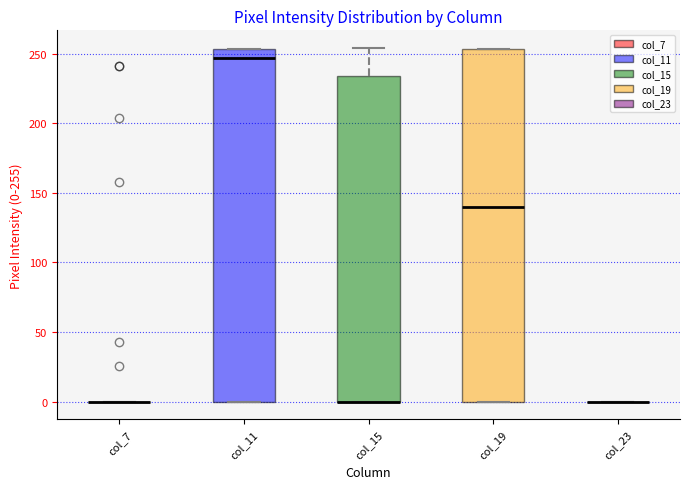

Reading left to right, read every box against the y-axis: the position of its median line, the range the box covers, and the ends of its whiskers. The values are not printed on the chart, so give them approximately, as read against the axis.

col_7: box collapsed to a line at 0, whiskers 0 to 0
col_11: median 245, box 0 to 255, whiskers 0 to 255
col_15: median 0 (drawn on the box's lower edge), box 0 to 235, whiskers 0 to 255
col_19: median 140, box 0 to 255, whiskers 0 to 255
col_23: box collapsed to a line at 0, whiskers 0 to 0